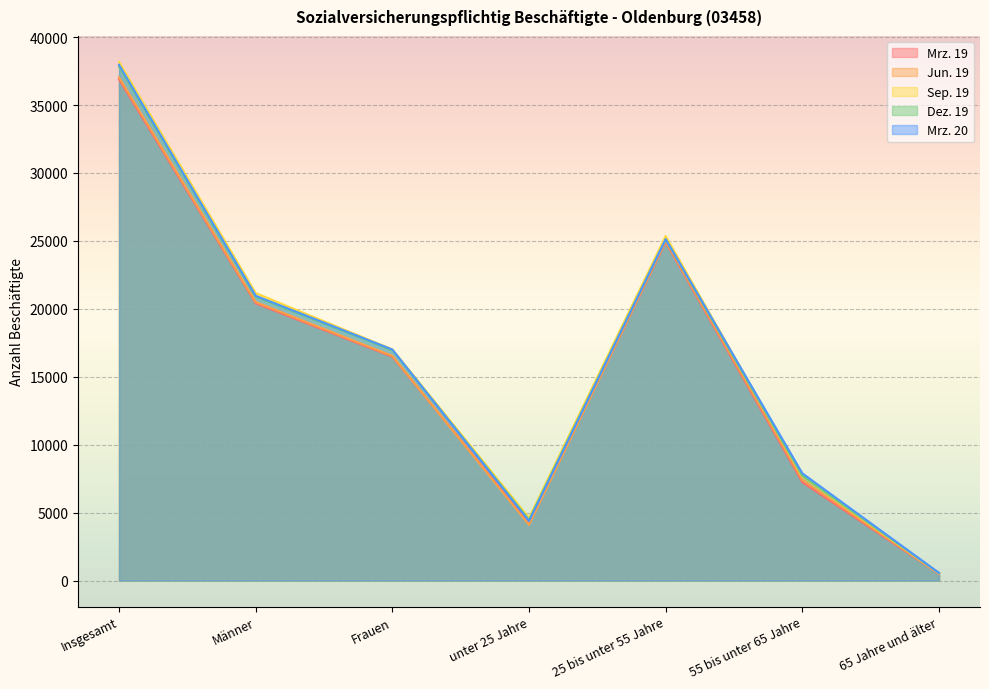

What is the spread (max minus min) of values at 55 bis unter 65 Jahre?

653